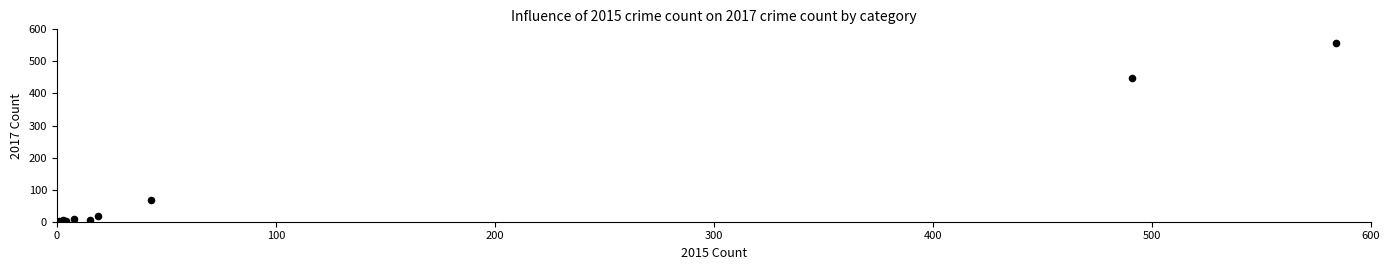

What Y value in the scatter plot is closest to 279?

447